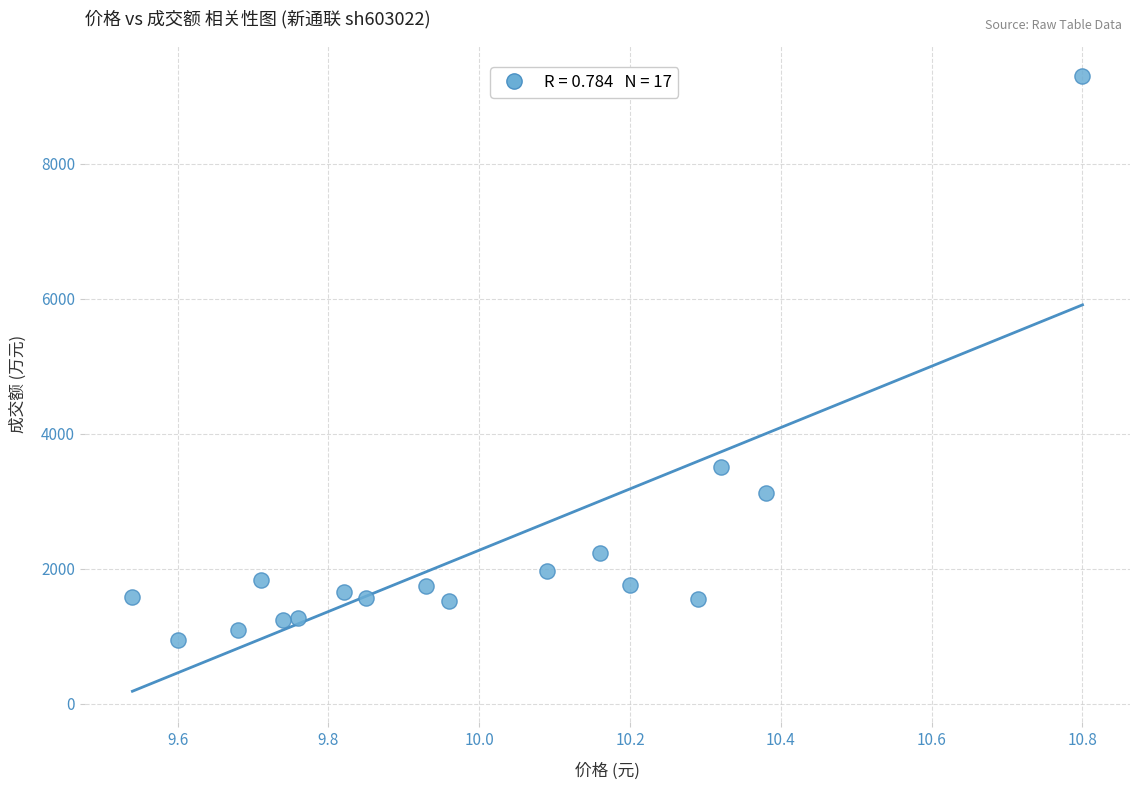

What Y value in the scatter plot is closest to 5122?

3507